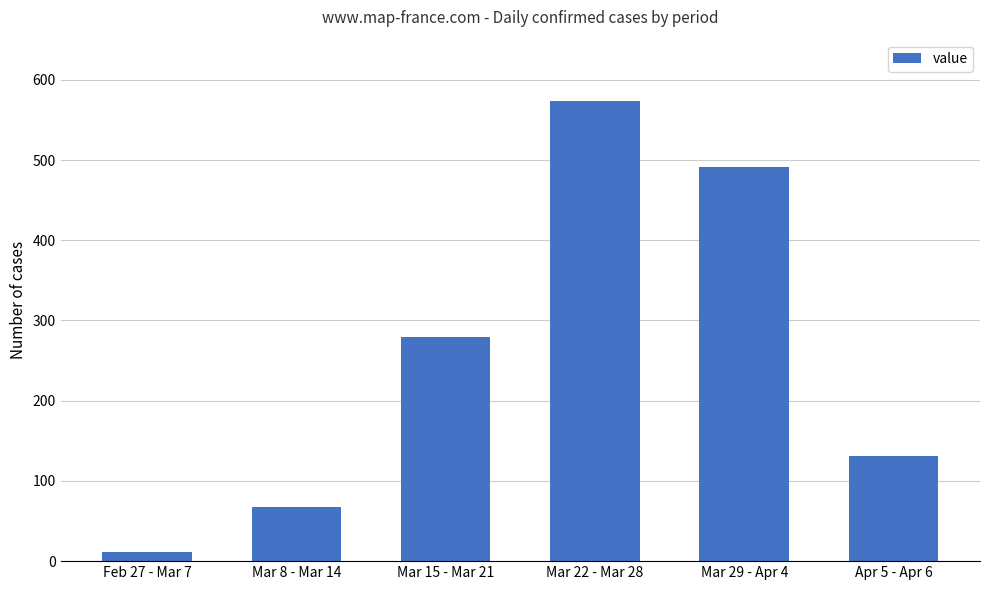

At which category does the chart reach its minimum across all series?

Feb 27 - Mar 7